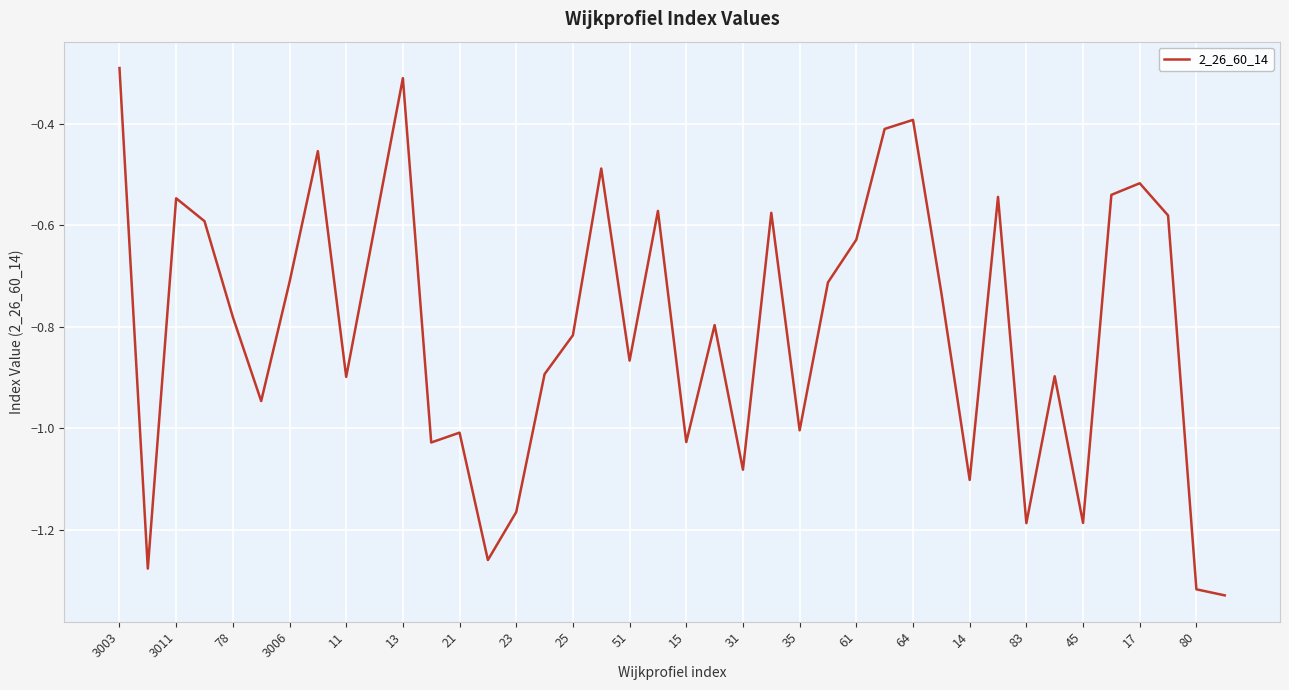

What is the difference between the maximum and minimum values?

1.0